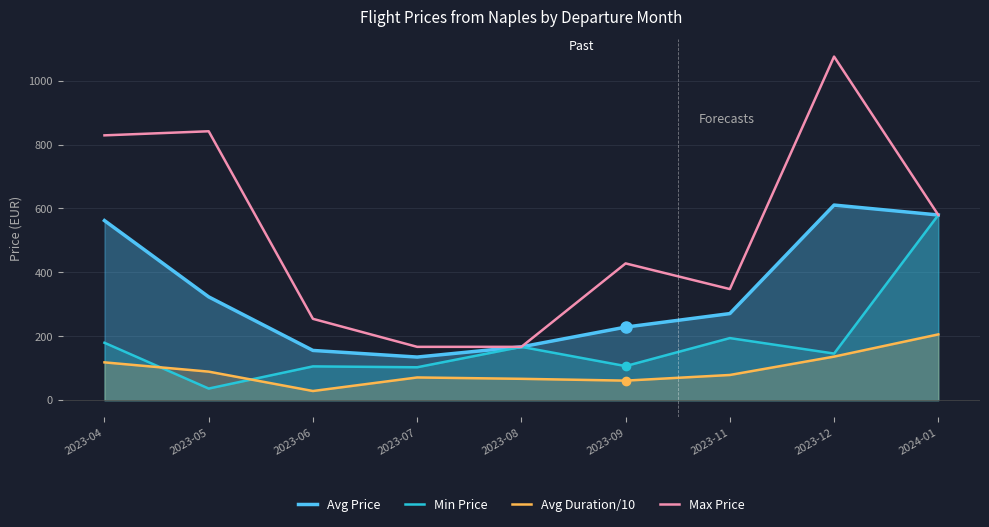

Is the value of Min Price at 2023-06 greater than the value of Avg Price at 2023-09?

No